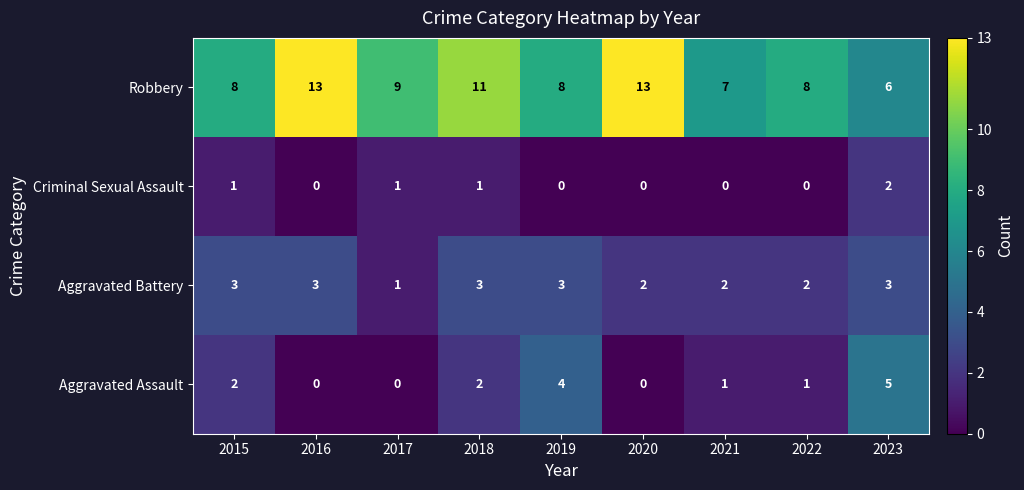

List the series in order of their peak value, highest first.

Robbery, Aggravated Assault, Aggravated Battery, Criminal Sexual Assault